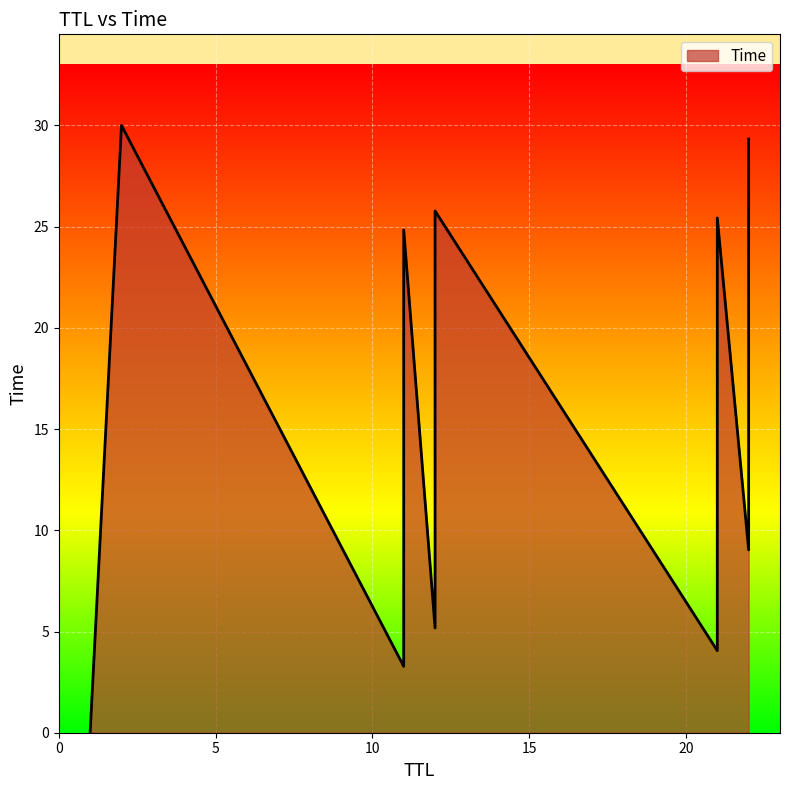

What is the ratio of the value at 11 to the value at 12?

0.1